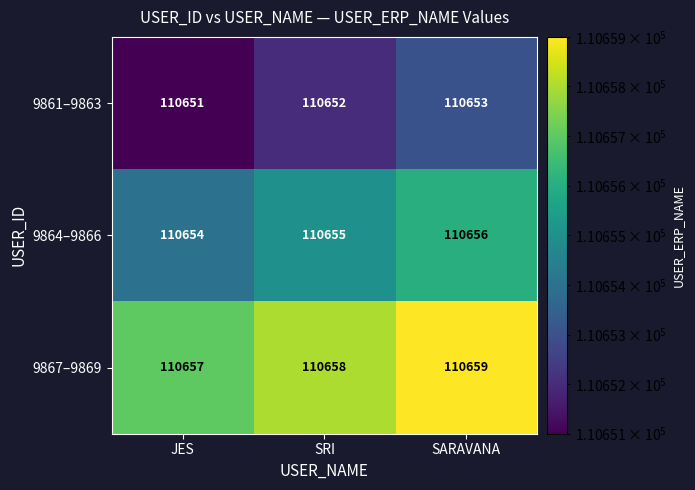

Which series has the largest total across all categories?

9867–9869